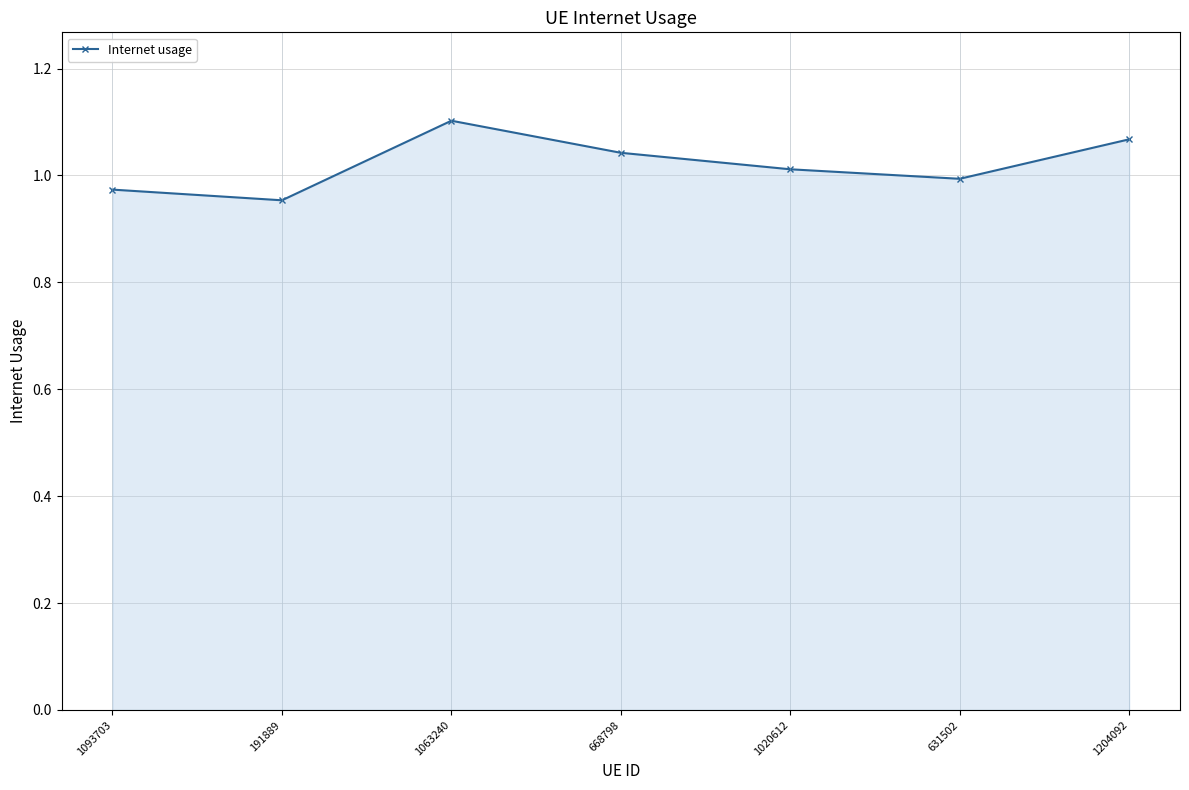

How many data points are above 1?

4